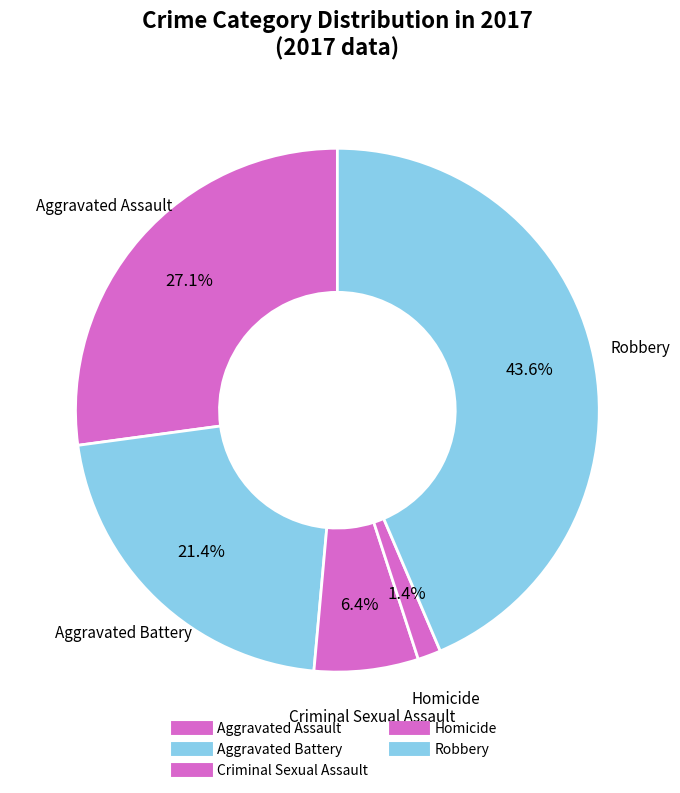

How many slices are in this pie chart?

5